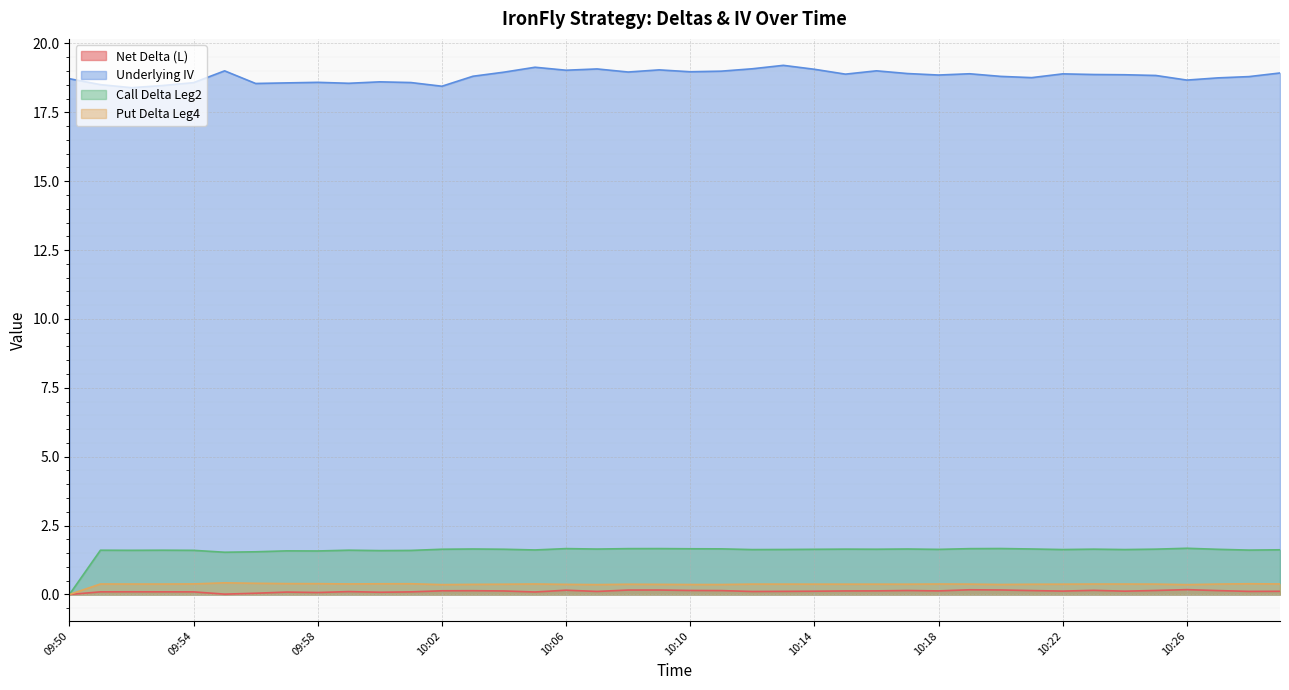

True or false: Put Delta Leg4 has a value of 0.1 at 10:21.

False